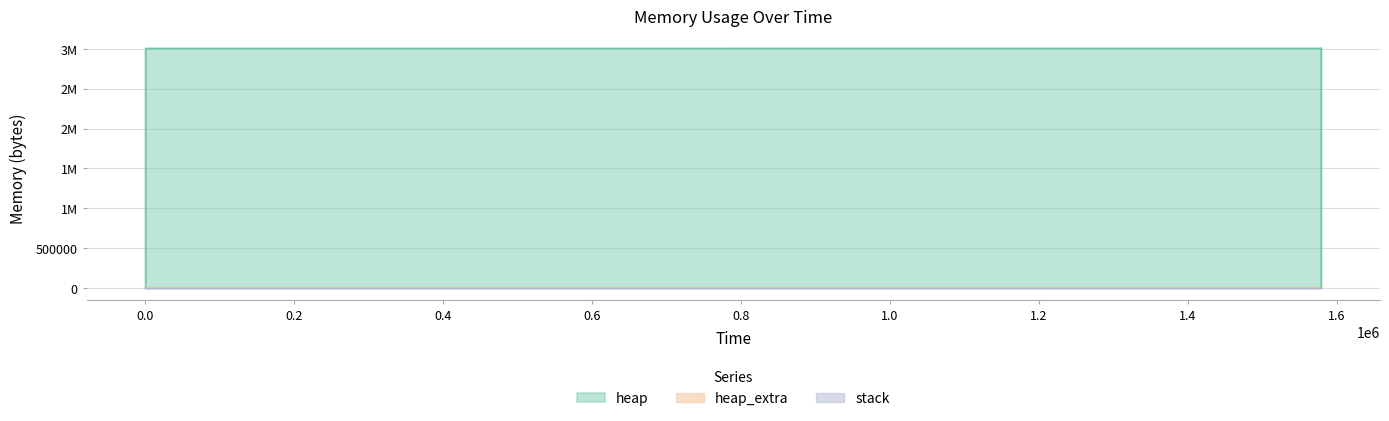

Which series changed the most between 1579027 and 1579030?

heap